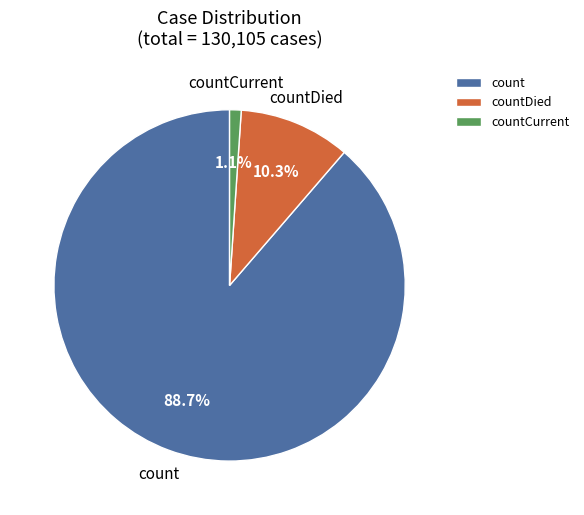

To the nearest percent, what is the average slice percentage?

33%